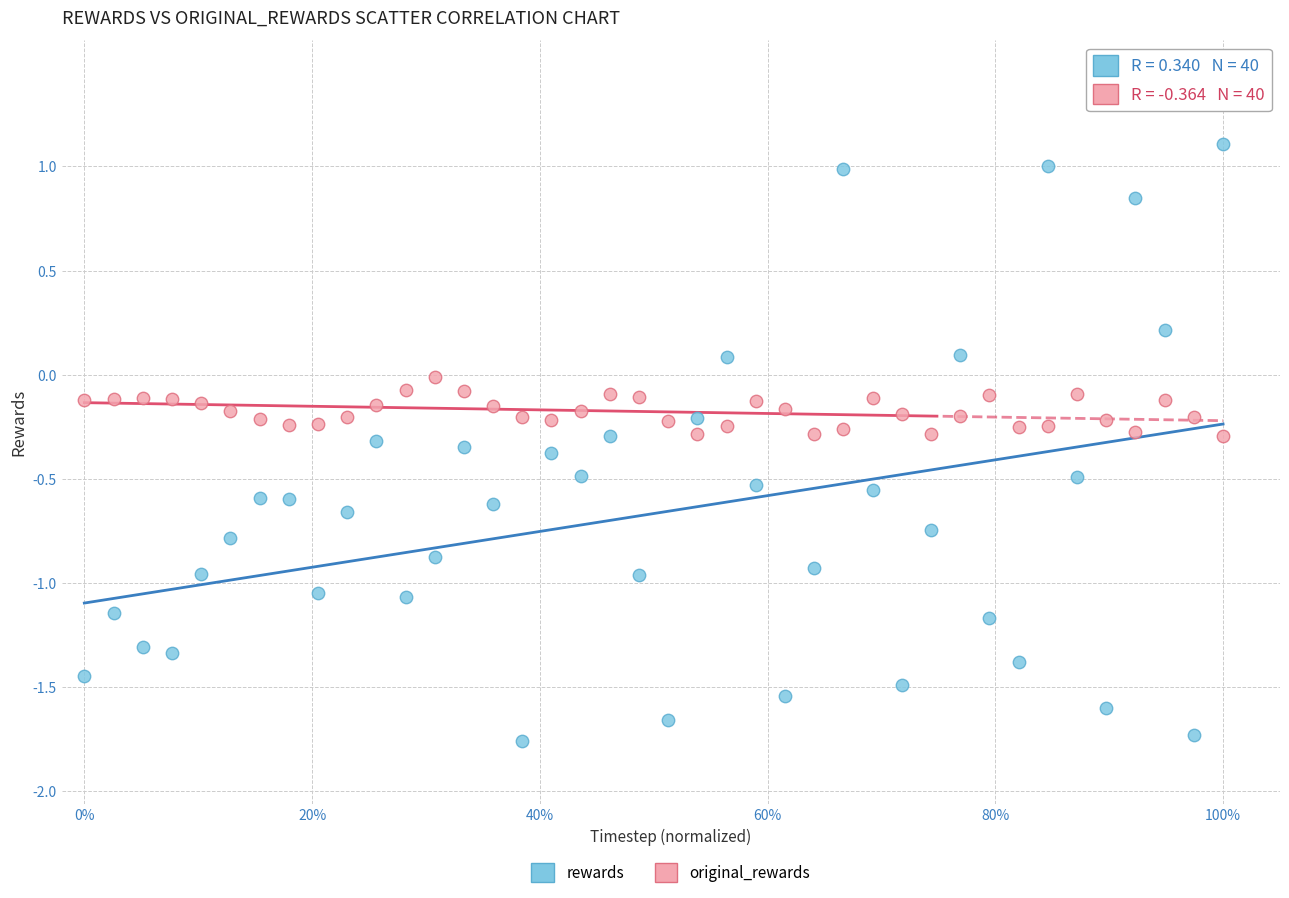

Across all data points, what is the range of Y values (max minus min)?

2.9